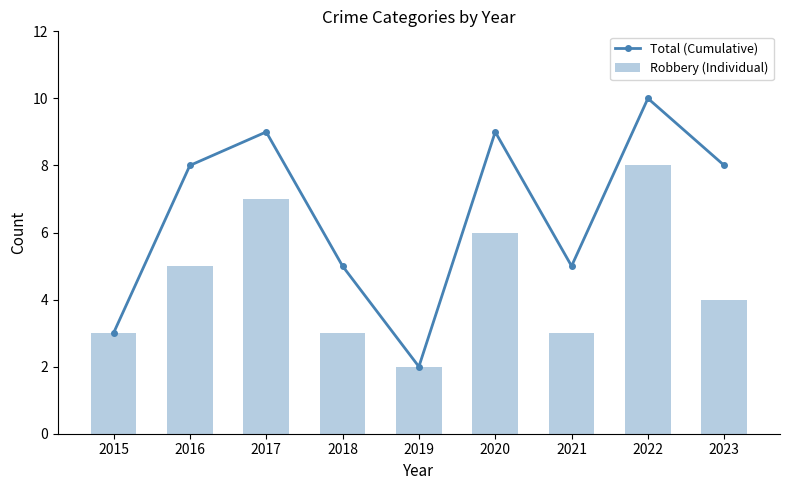

How many groups of bars are there?

9